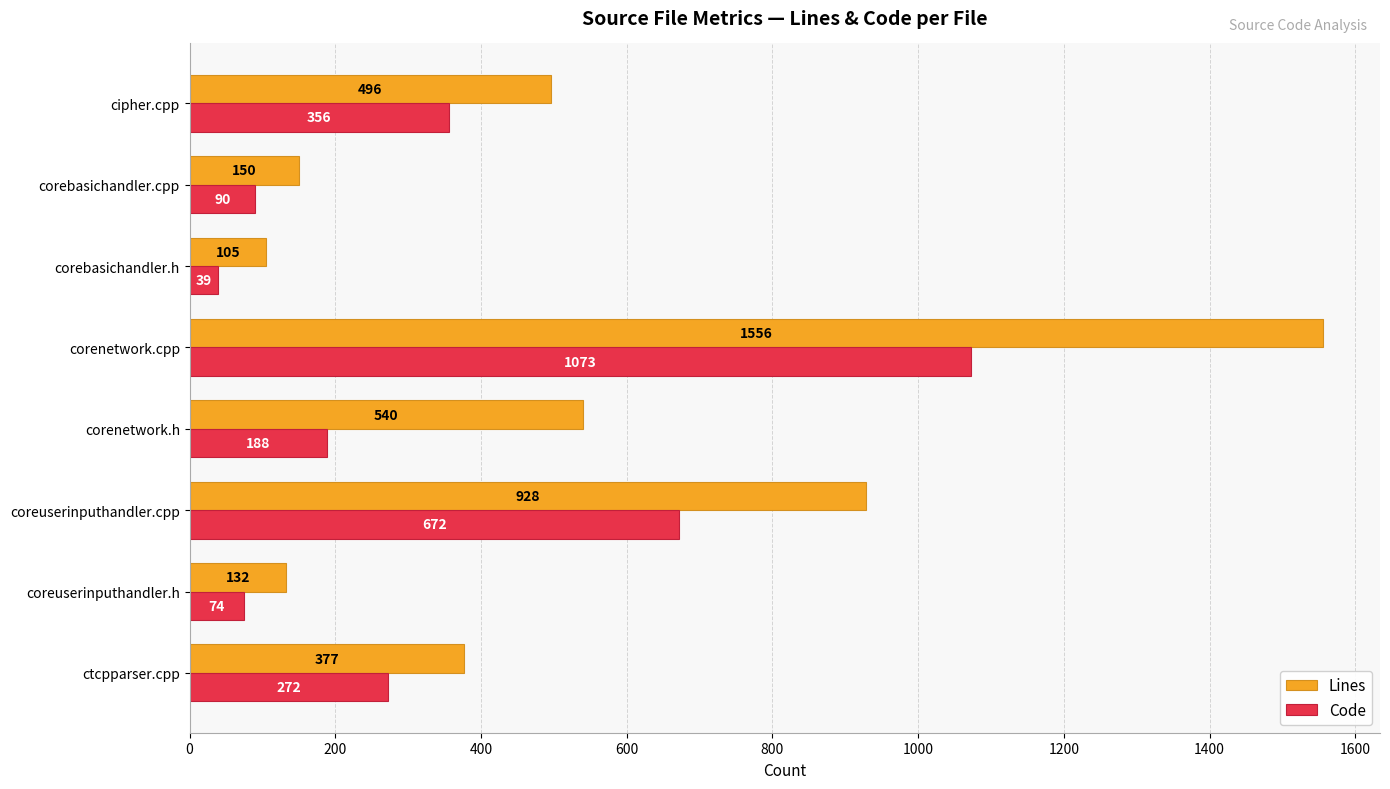

At how many categories does at least one series exceed 1171?

1